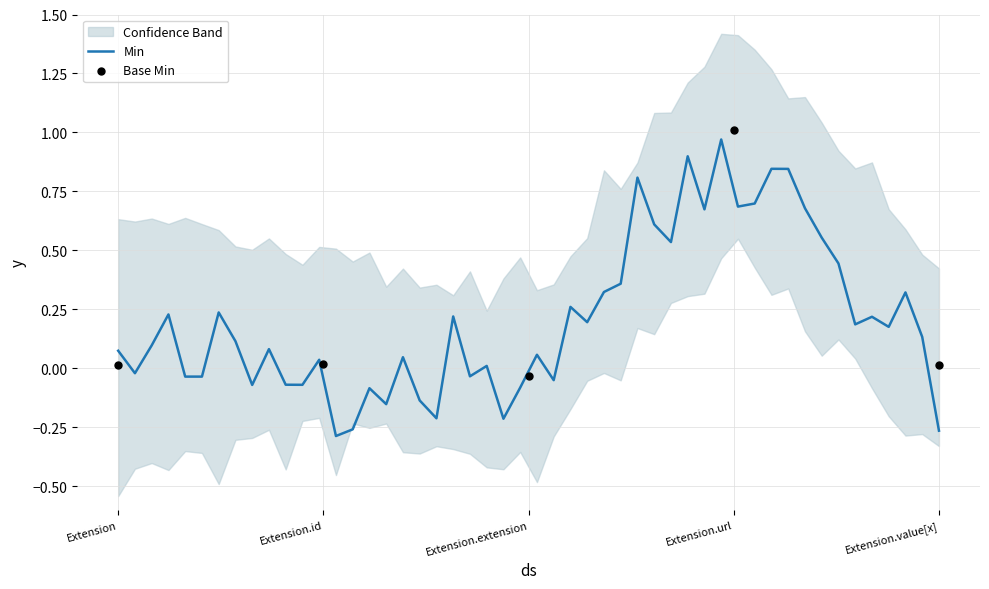

Which has a higher value, Extension or Extension.value[x]?

Extension.value[x]